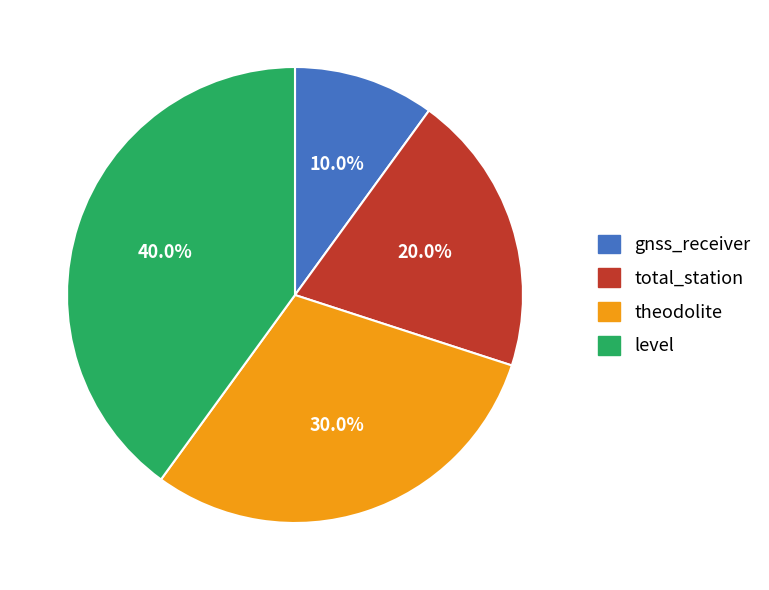

Is gnss_receiver the majority of the pie?

No